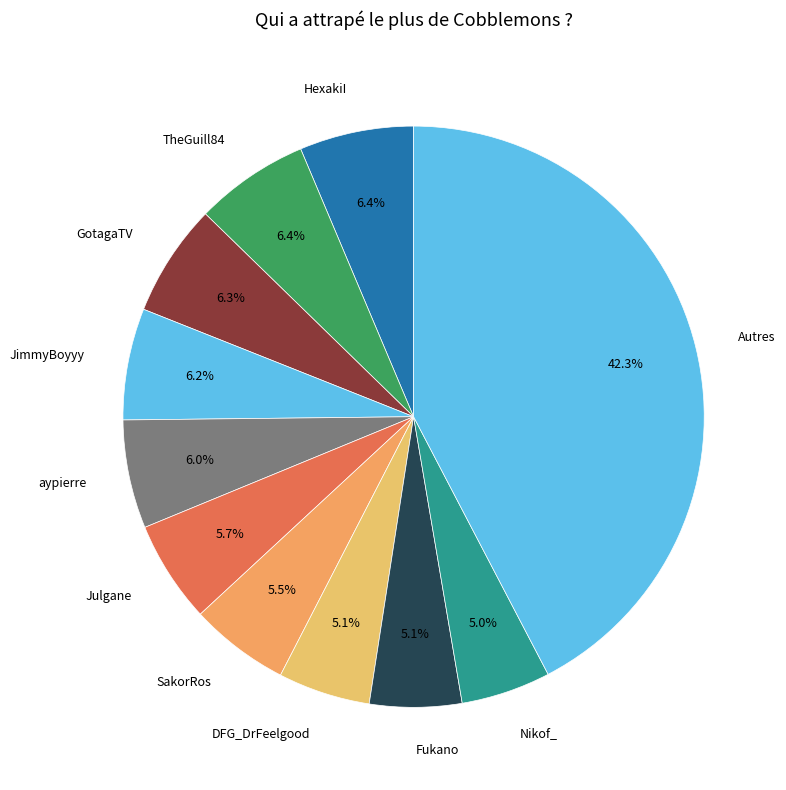

How many slices are in this pie chart?

11